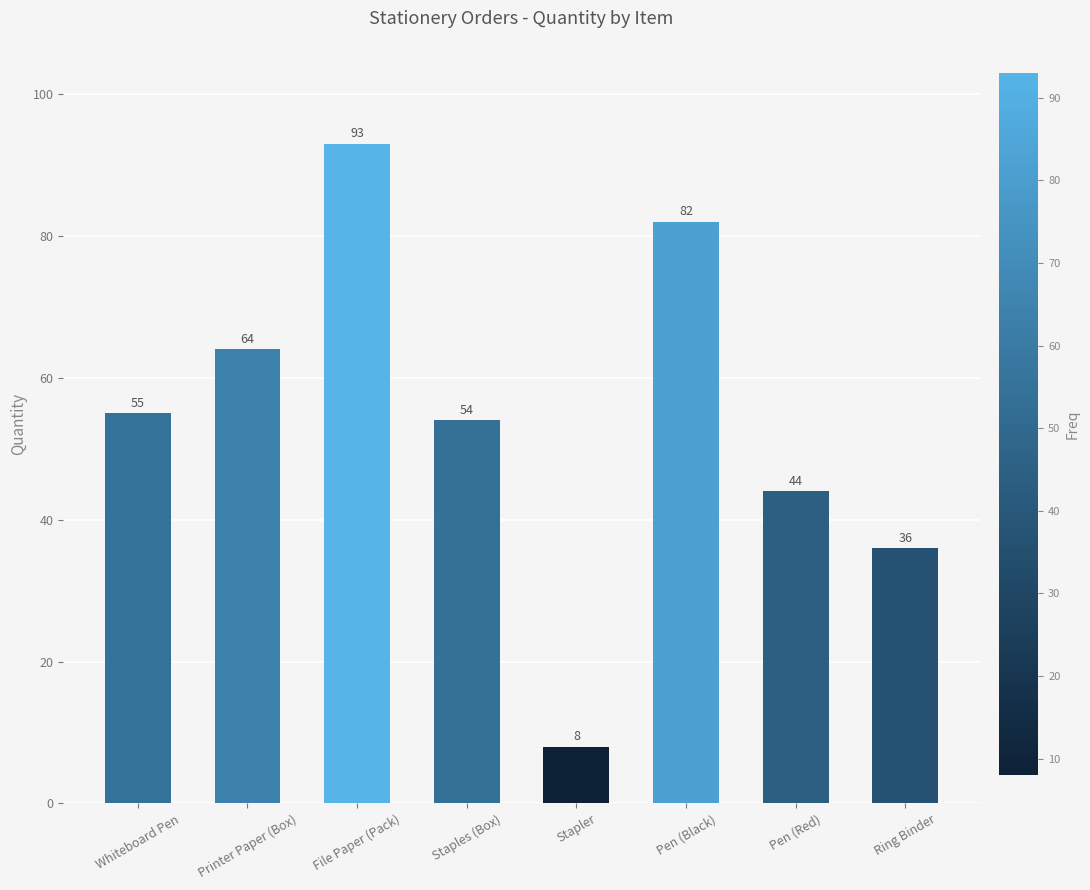

Reading left to right, what are all the values shown in this chart?

55	64	93	54	8	82	44	36